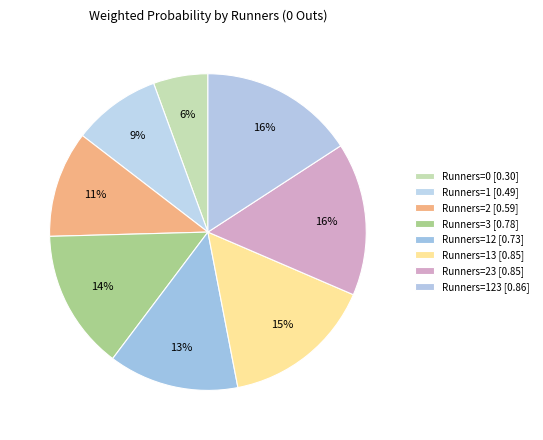

How many segments does this pie chart have?

8